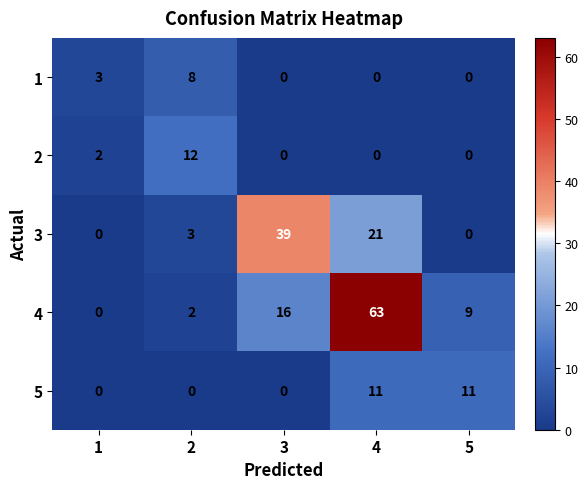

Count the number of data series in this chart.

5